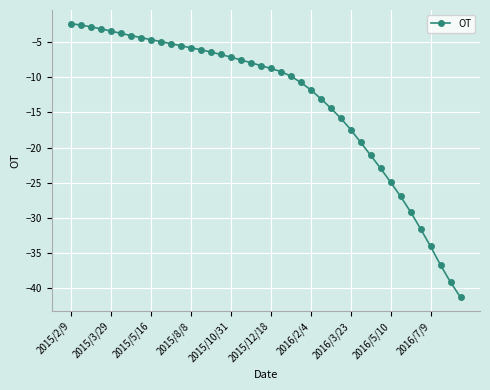

What is the value of the 21st point from the left?

-8.7